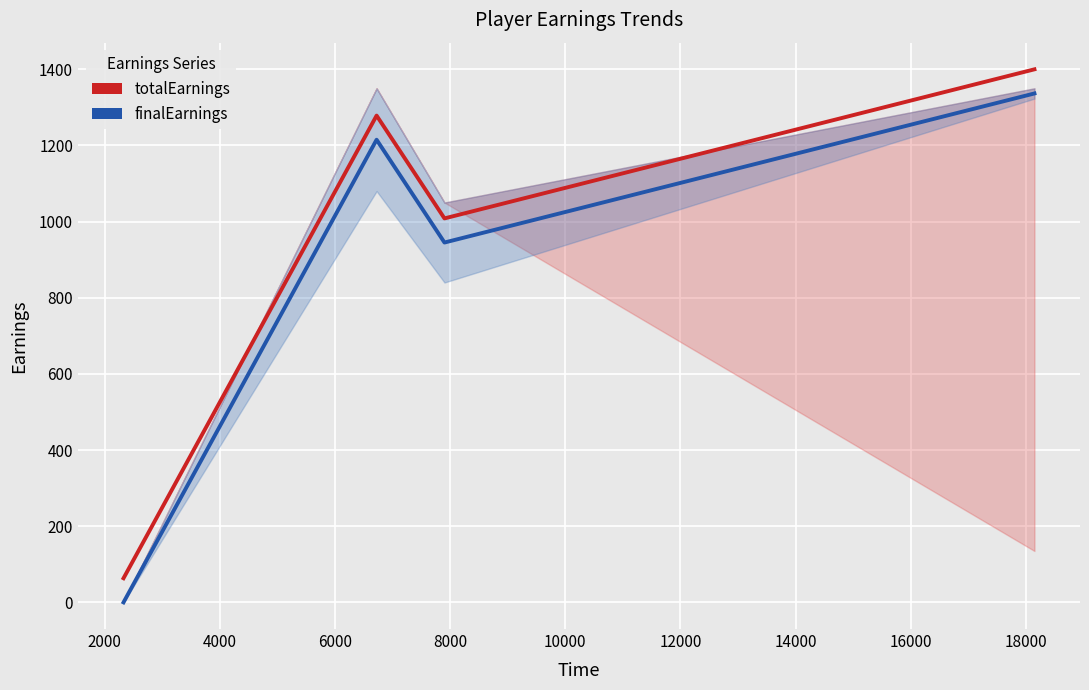

True or false: totalEarnings and finalEarnings intersect in this chart.

False